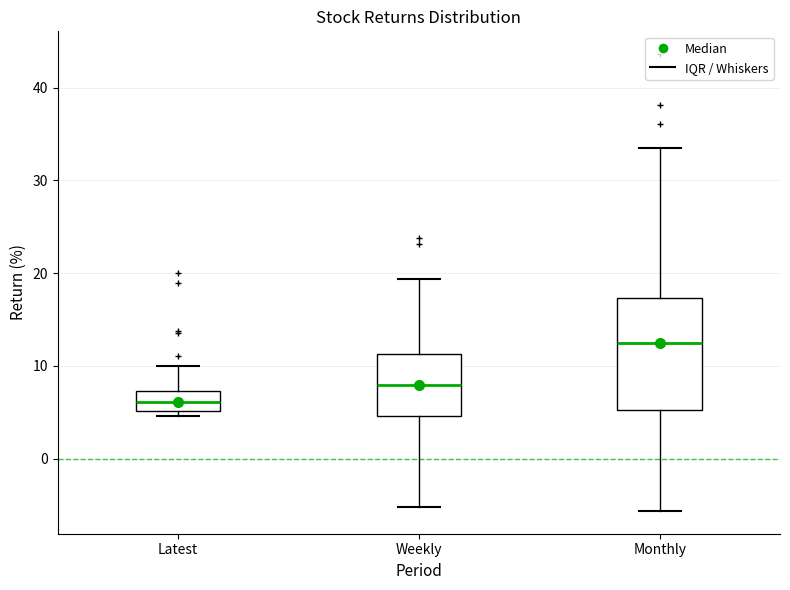

Which box has the lowest median line?

Latest